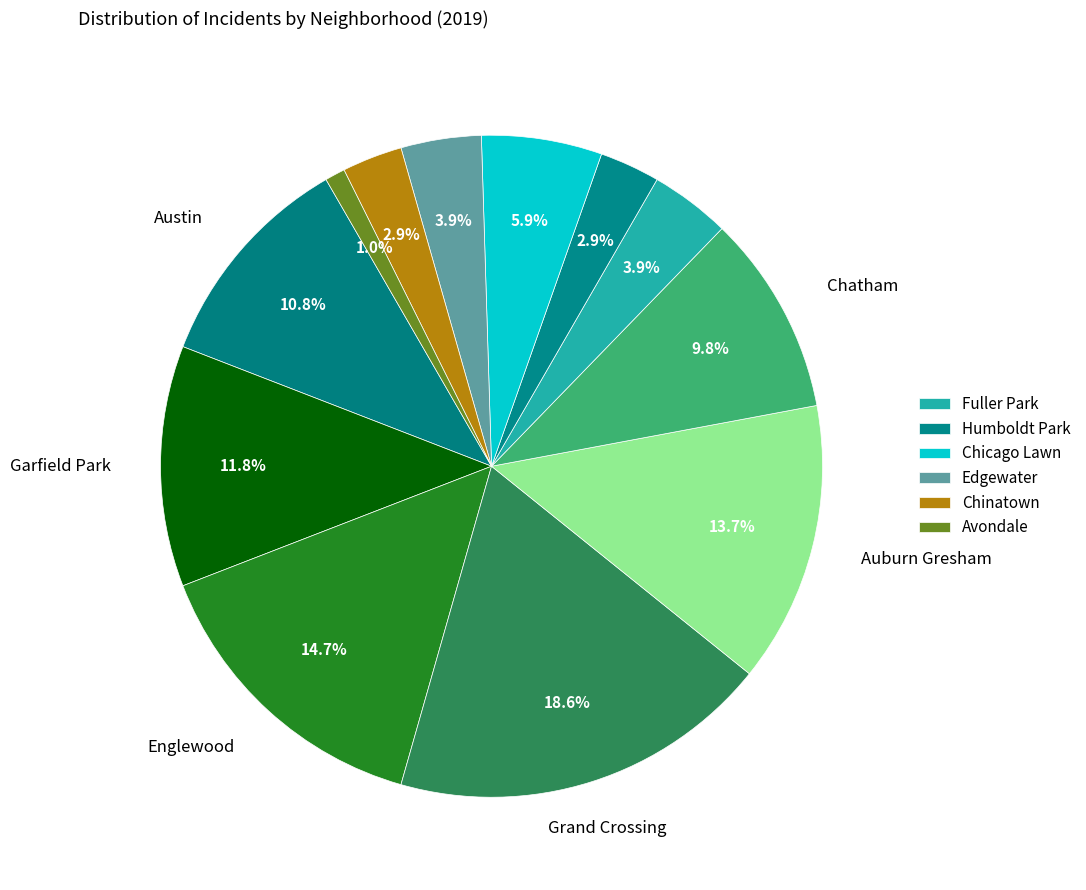

Which slice is the largest?

Grand Crossing